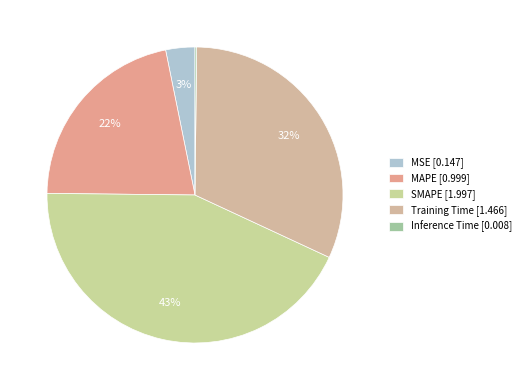

Is there any slice that represents more than half of the pie?

No